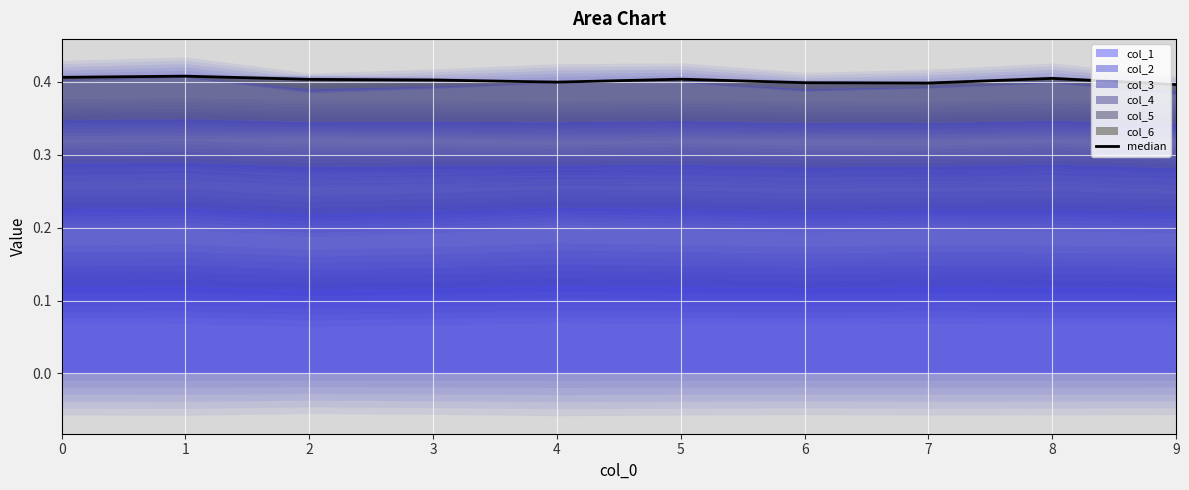

How many points are higher than both their immediate neighbors (excluding endpoints)?

3